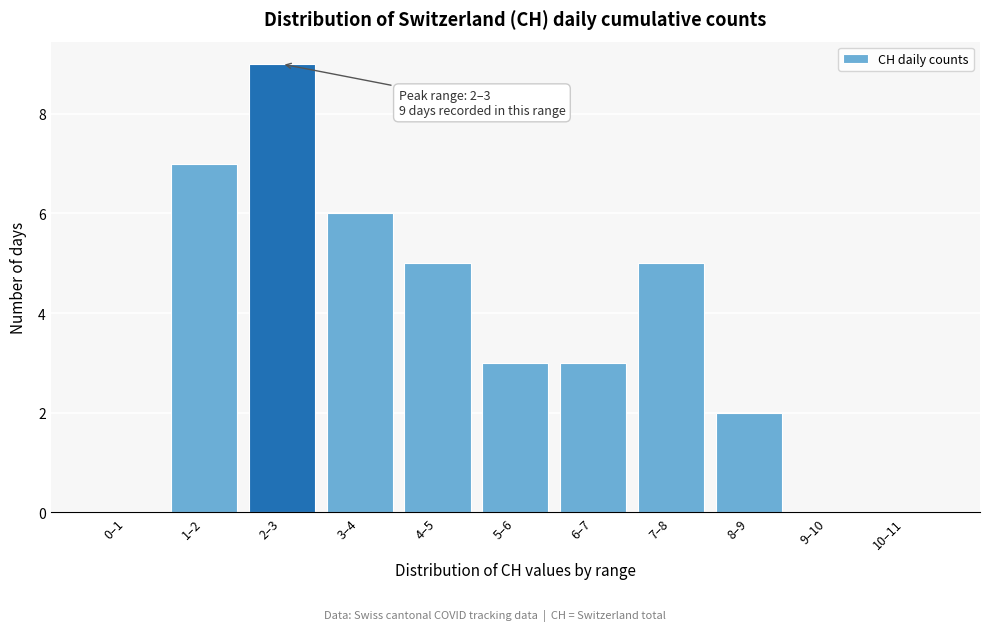

Reading right to left, transcribe all the data shown in this chart.

10–11=0	9–10=0	8–9=2	7–8=5	6–7=3	5–6=3	4–5=5	3–4=6	2–3=9	1–2=7	0–1=0